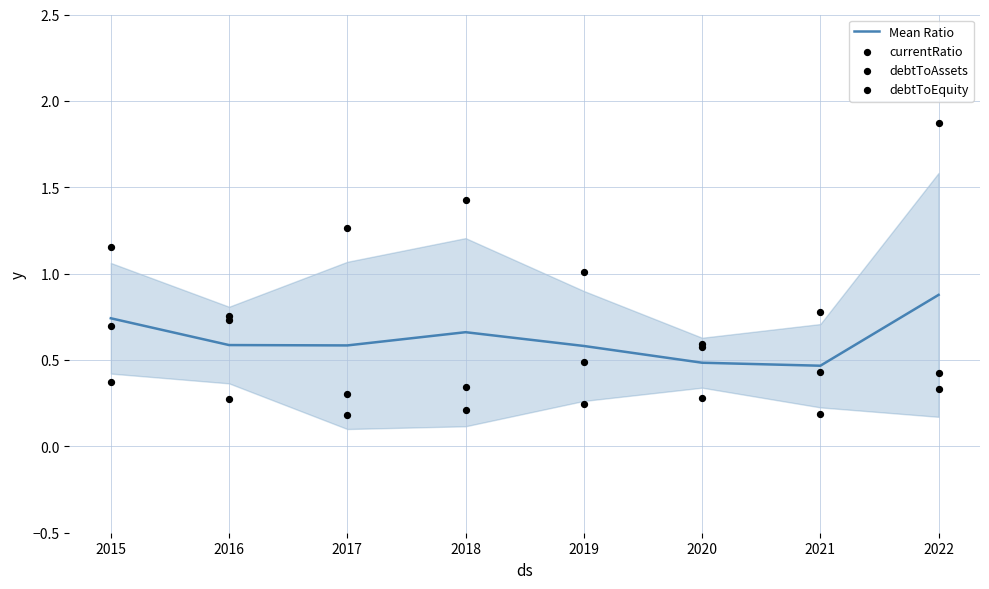

Which series reaches the maximum Y coordinate?

debtToEquity